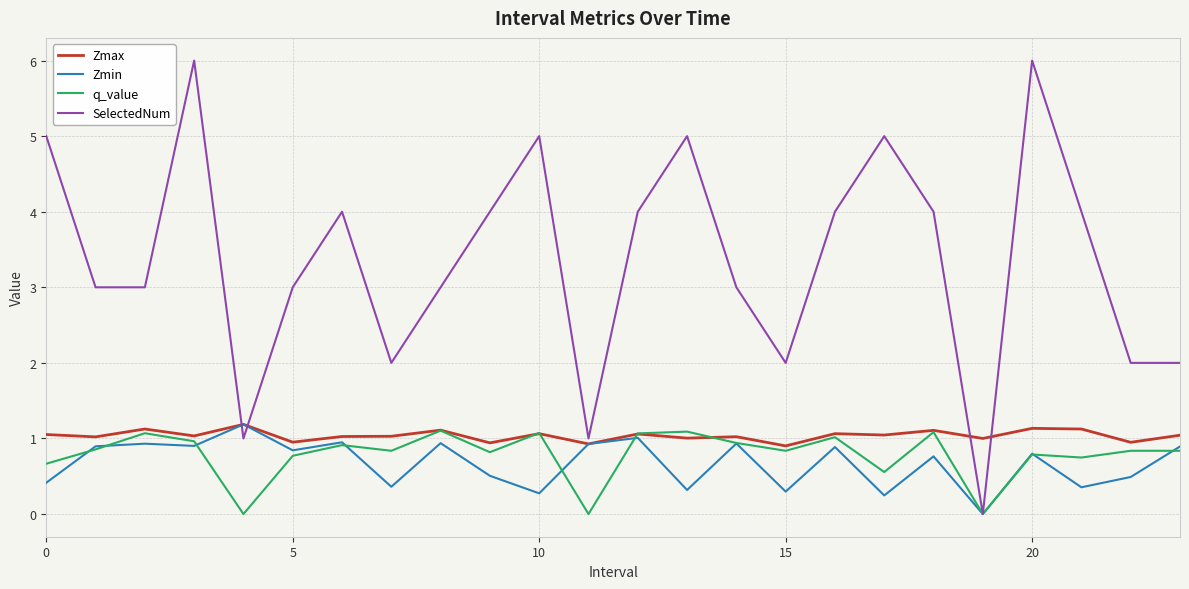

What is the maximum value shown in the chart?

6.0